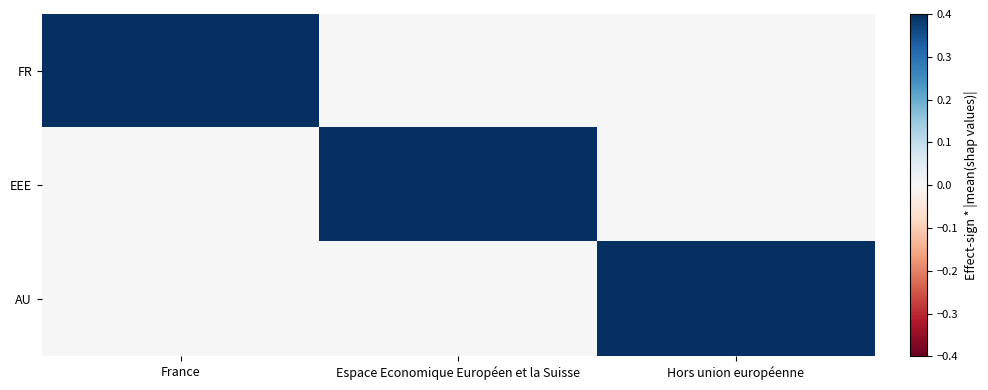

Reading left to right, transcribe all the data shown in this chart.

FR: France=0.4	Espace Economique Européen et la Suisse=0.0	Hors union européenne=0.0
EEE: France=0.0	Espace Economique Européen et la Suisse=0.4	Hors union européenne=0.0
AU: France=0.0	Espace Economique Européen et la Suisse=0.0	Hors union européenne=0.4